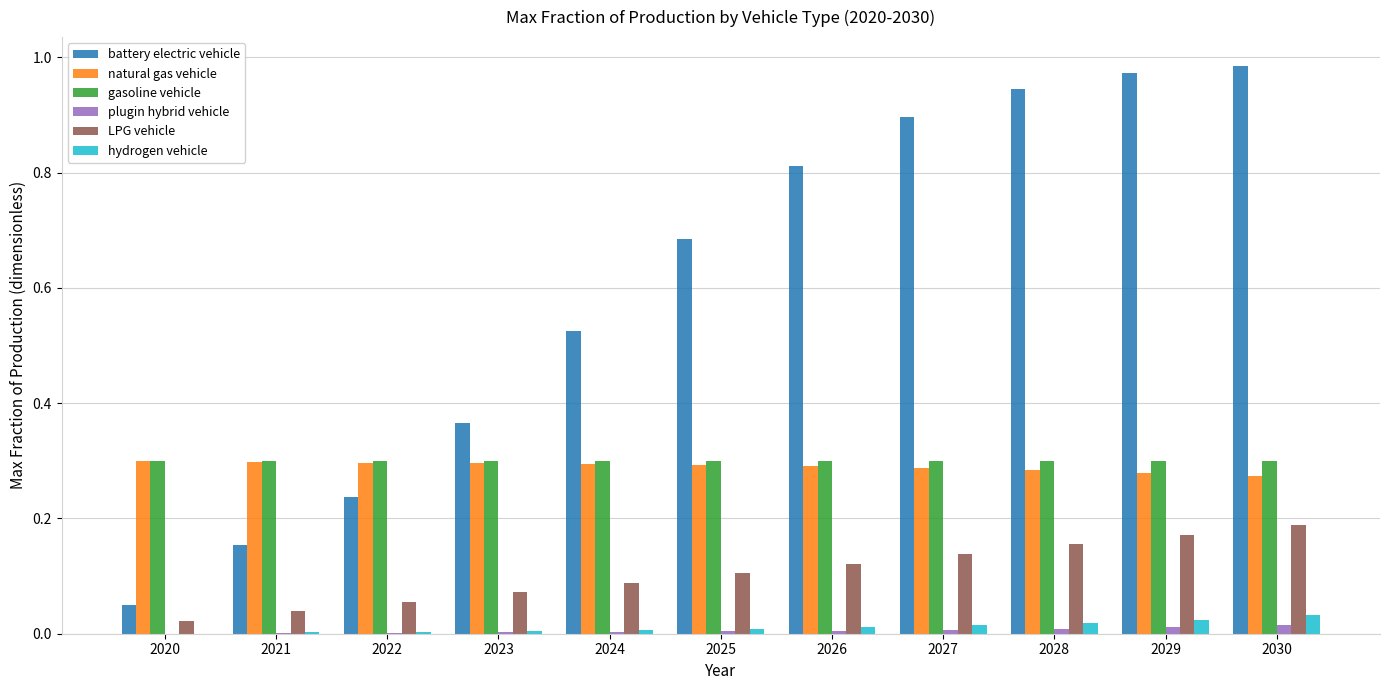

Is the value of battery electric vehicle at 2023 greater than the value of gasoline vehicle at 2029?

Yes